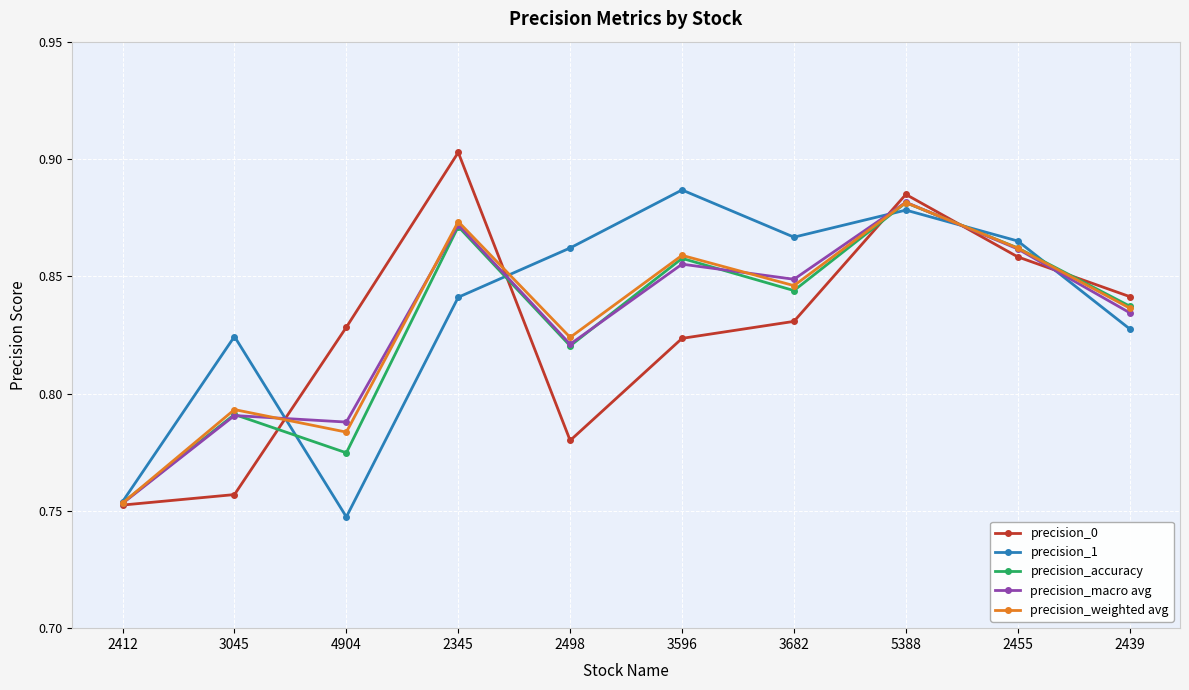

What is the label of the 3rd point from the right?

5388